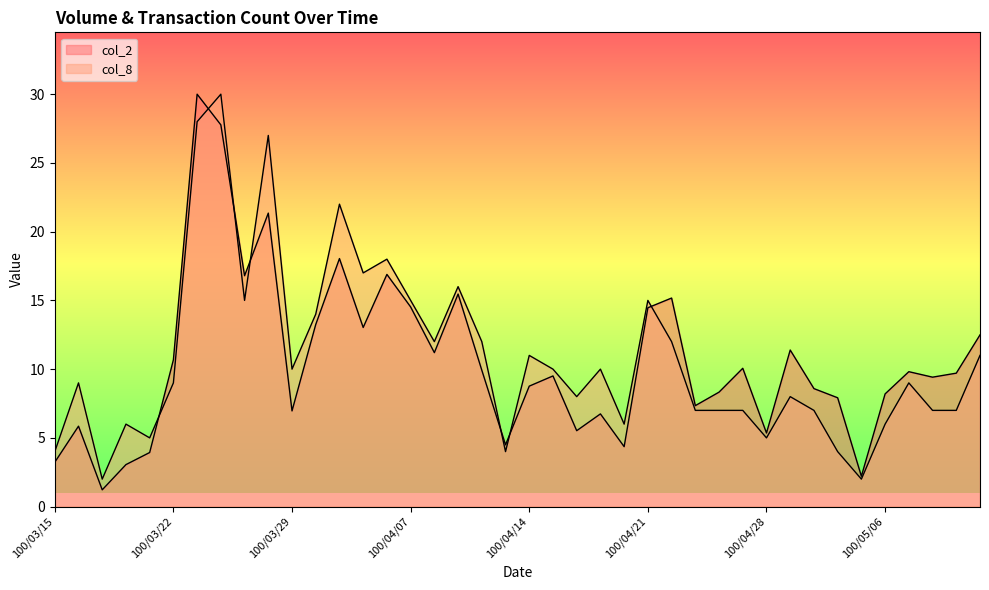

Between which two adjacent categories do col_2 and col_8 first intersect?

100/03/21 and 100/03/22